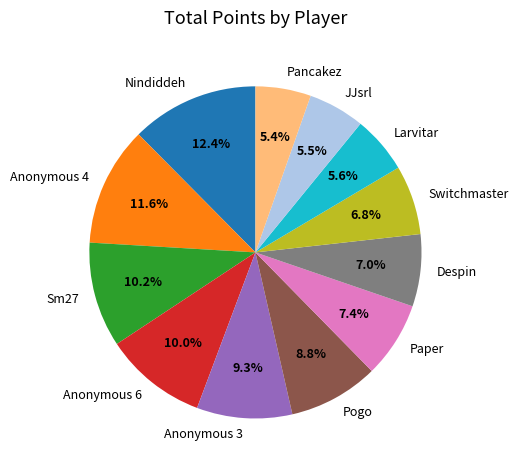

Which category has the biggest portion of the pie?

Nindiddeh